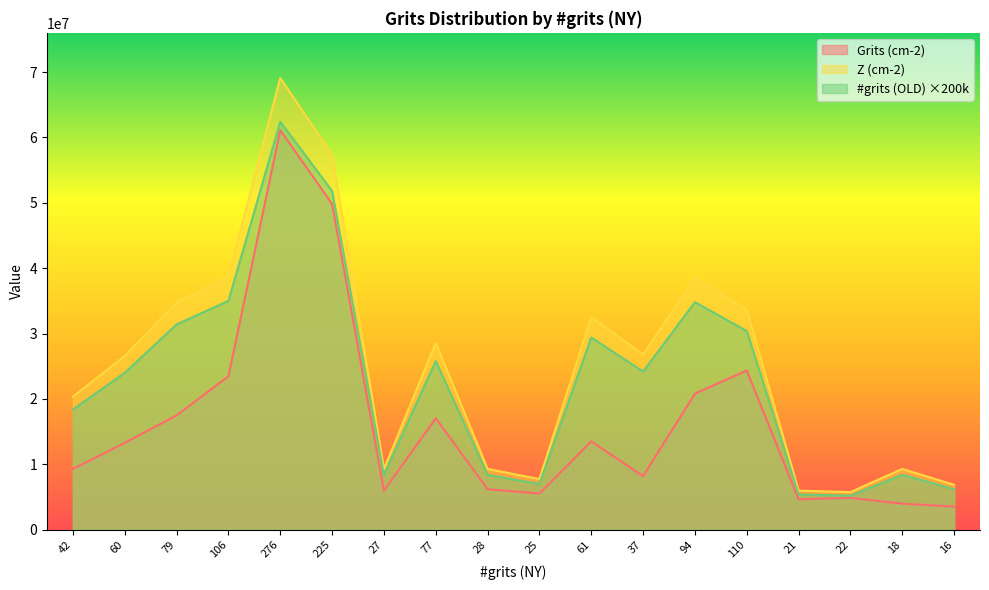

List the series in order of their overall mean, lowest first.

Grits (cm-2), #grits (OLD) ×200k, Z (cm-2)